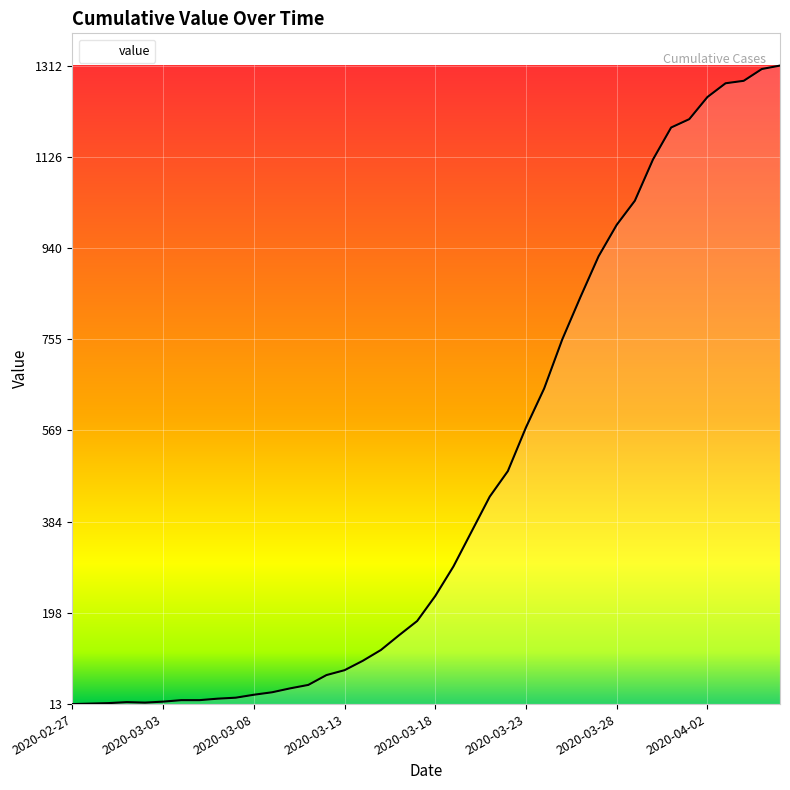

What is the greatest value displayed?

1312